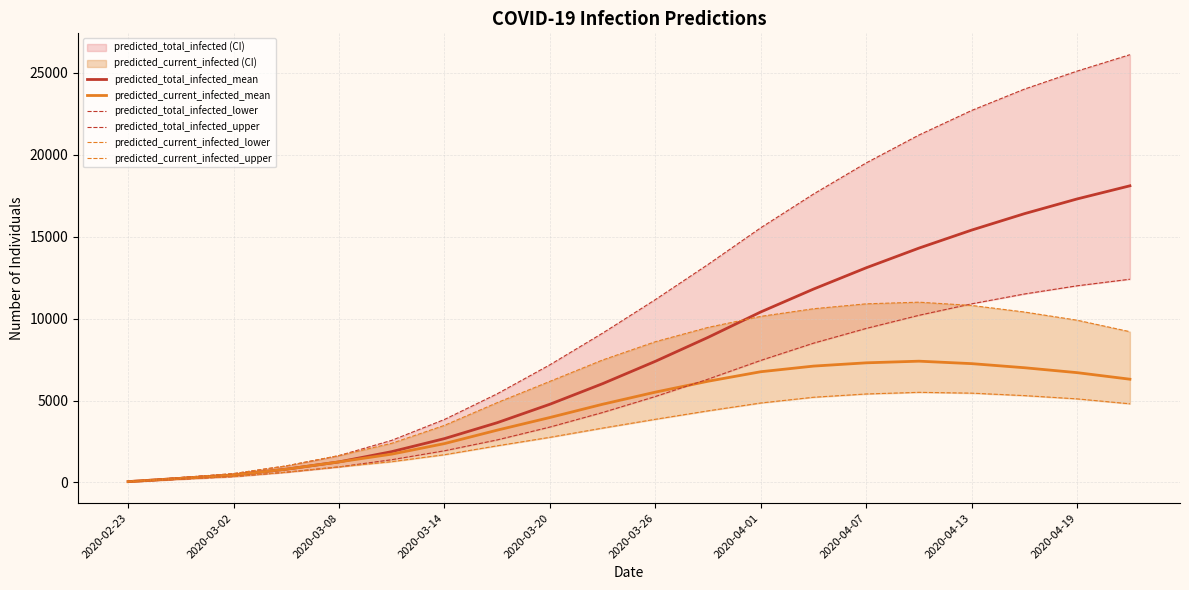

The value of predicted_current_infected_mean at 2020-04-07 is 12001. True or false?

False